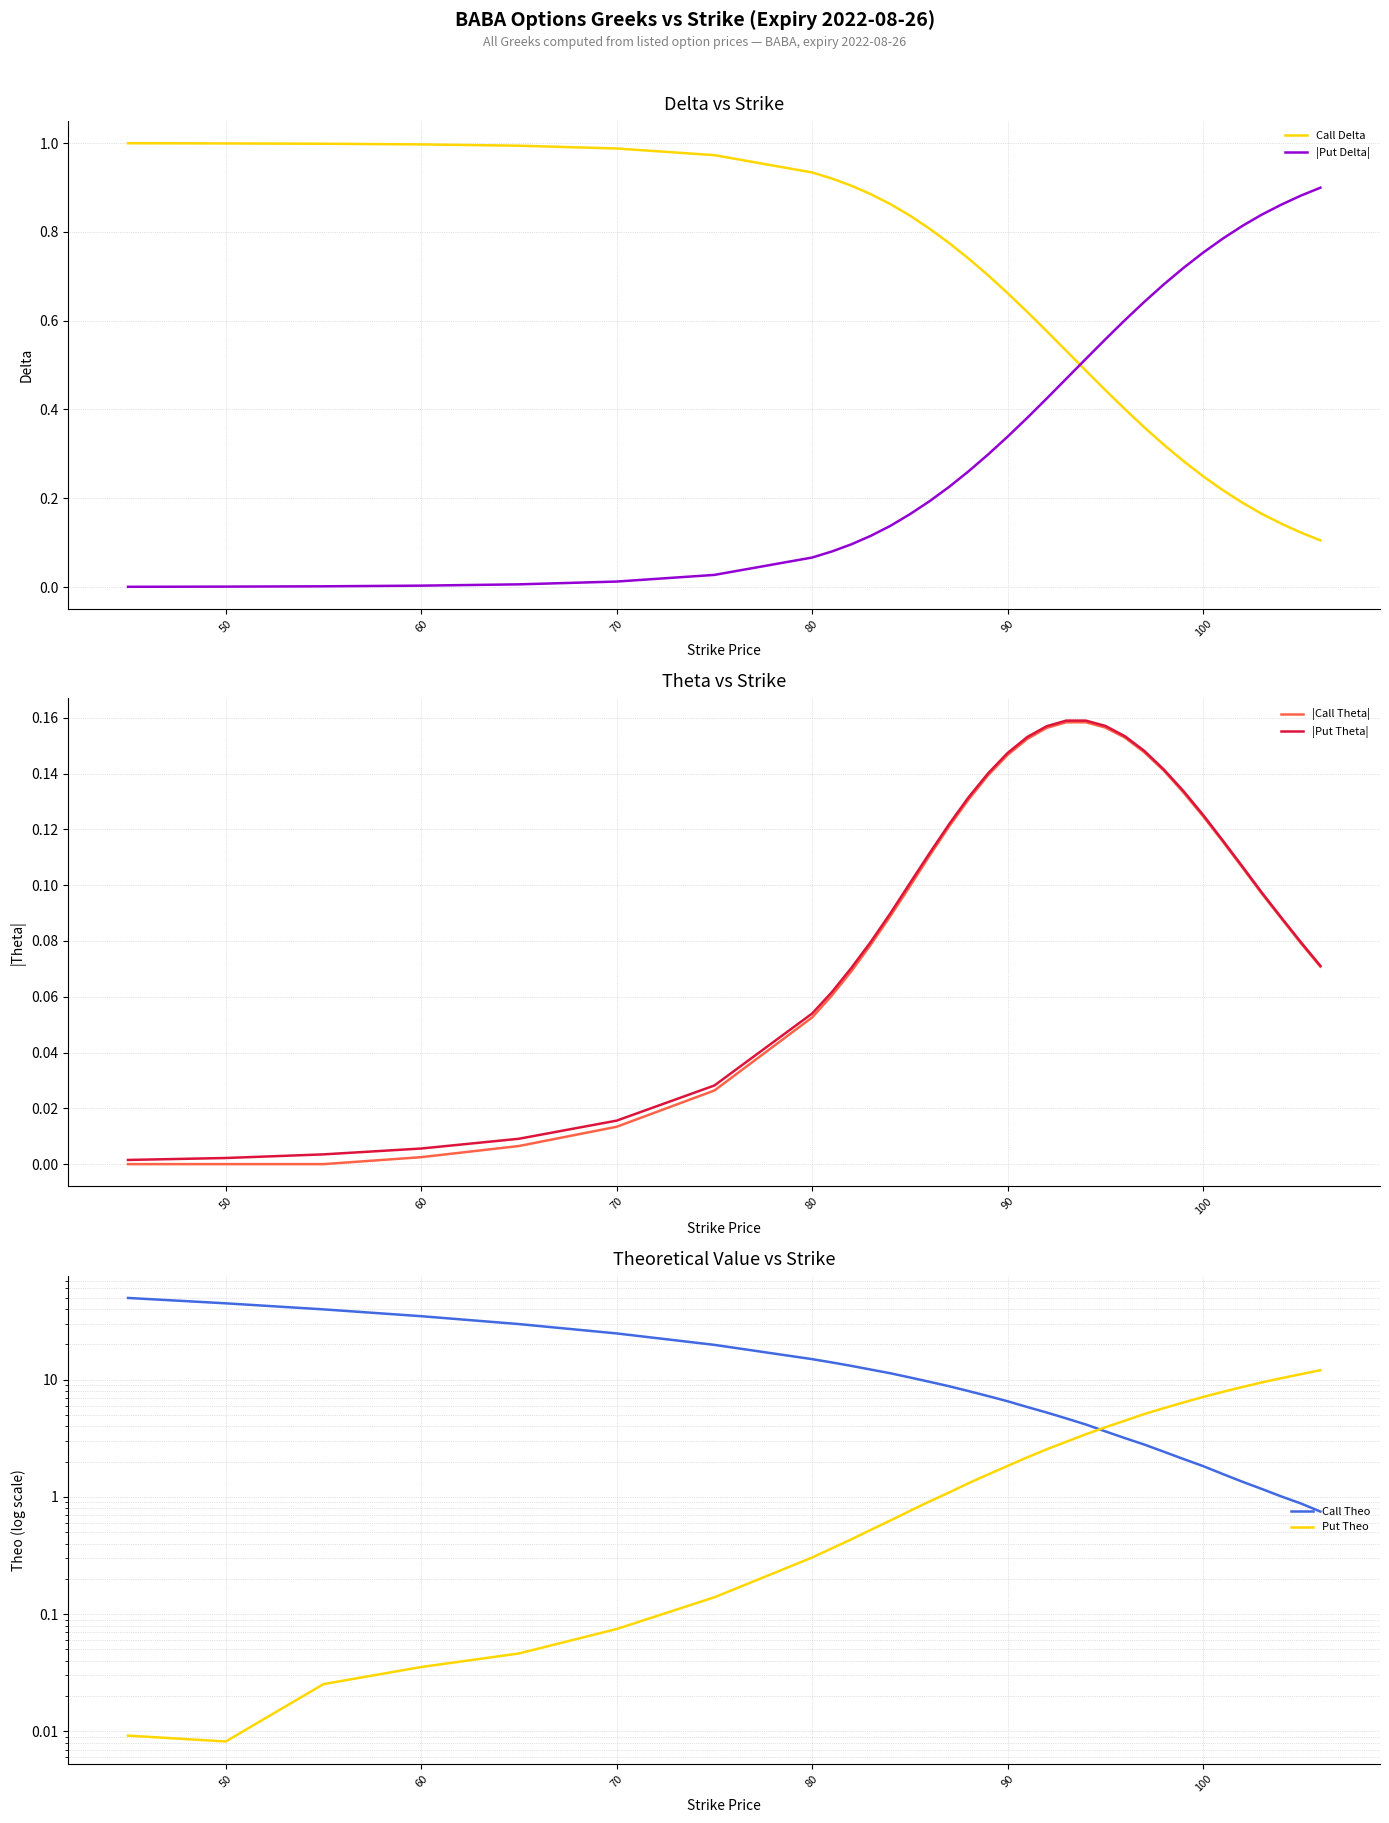

What are all the series names shown in the legend?

Call Delta, |Put Delta|, |Call Theta|, |Put Theta|, Call Theo, Put Theo